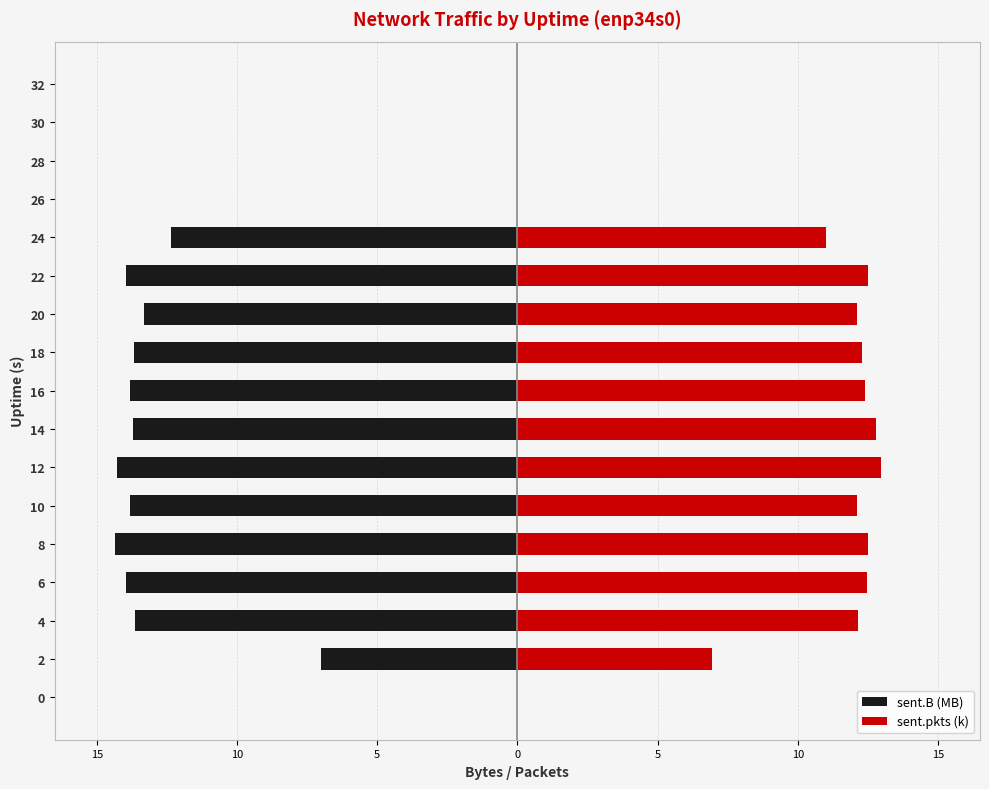

The sent.B (MB) series shows 5.2 at 26. True or false?

False